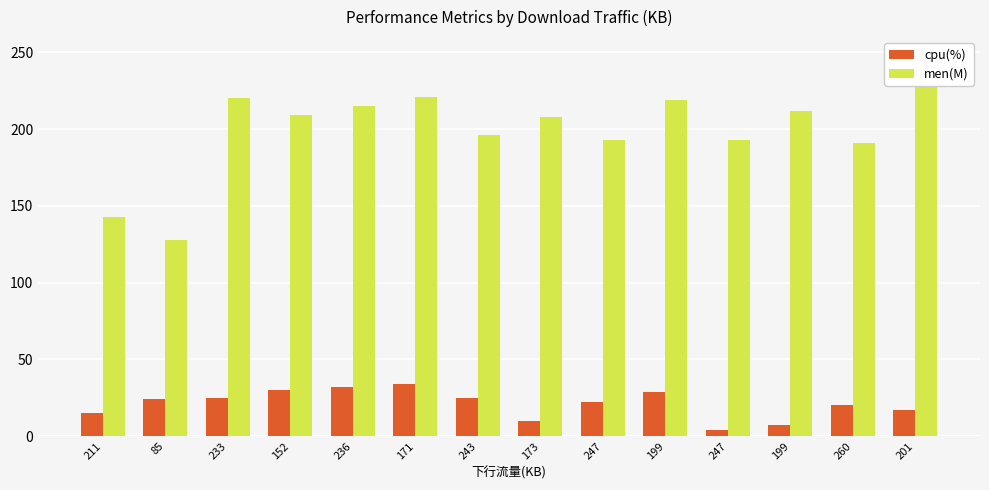

What are all the series names shown in the legend?

cpu(%), men(M)